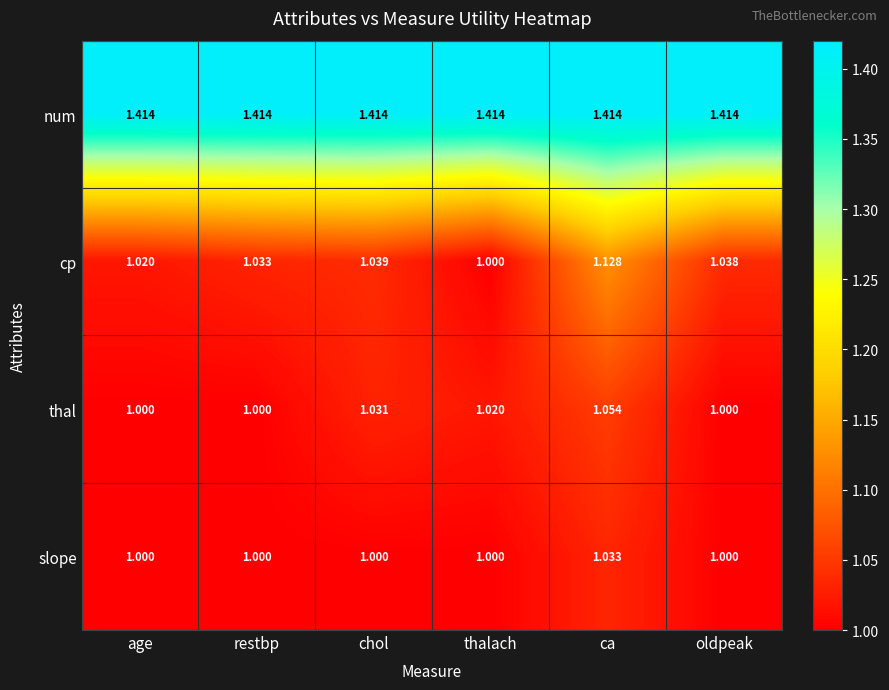

Between age and restbp, which series saw the biggest shift?

cp